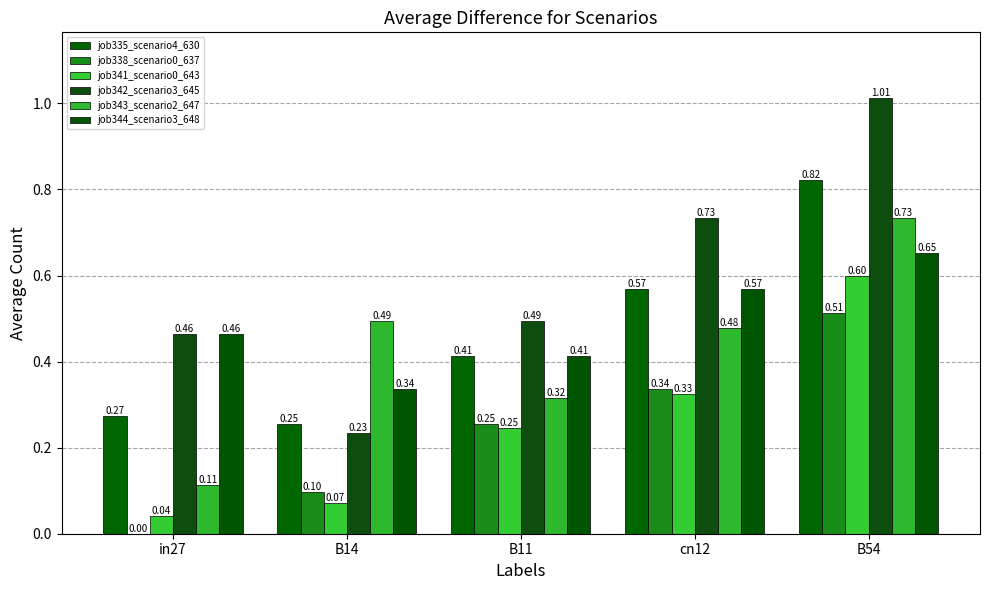

Rank the categories by job335_scenario4_630 value from lowest to highest.

B14, in27, B11, cn12, B54